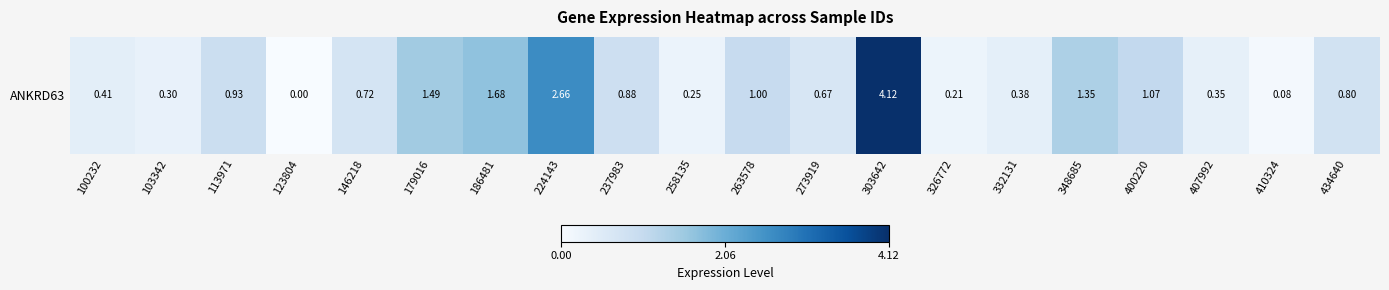

List the labels in order of value, largest first.

303642, 224143, 186481, 179016, 348685, 400220, 263578, 113971, 237983, 434640, 146218, 273919, 100232, 332131, 407992, 103342, 258135, 326772, 410324, 123804